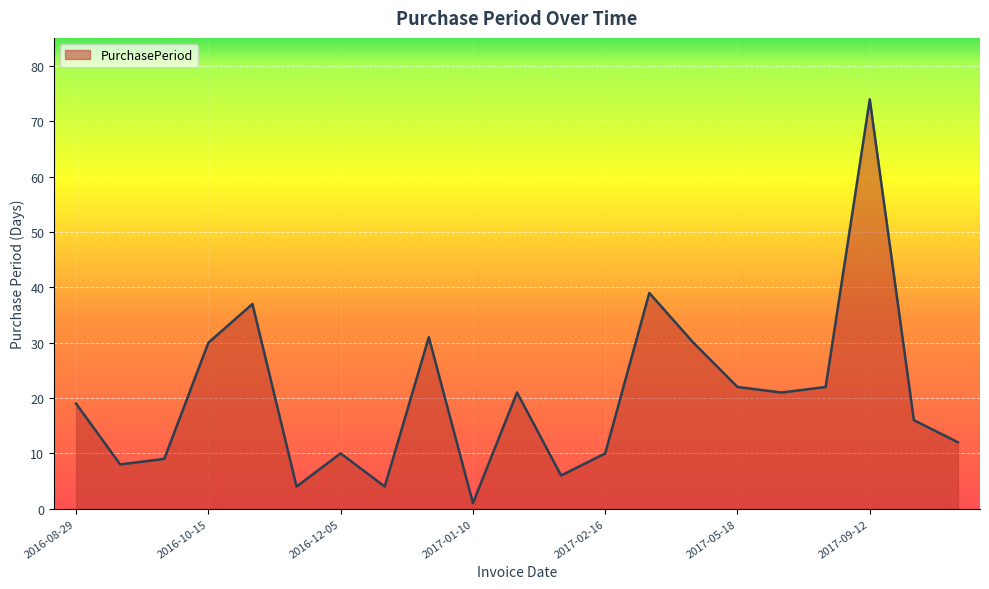

What is the maximum value shown in the chart?

74